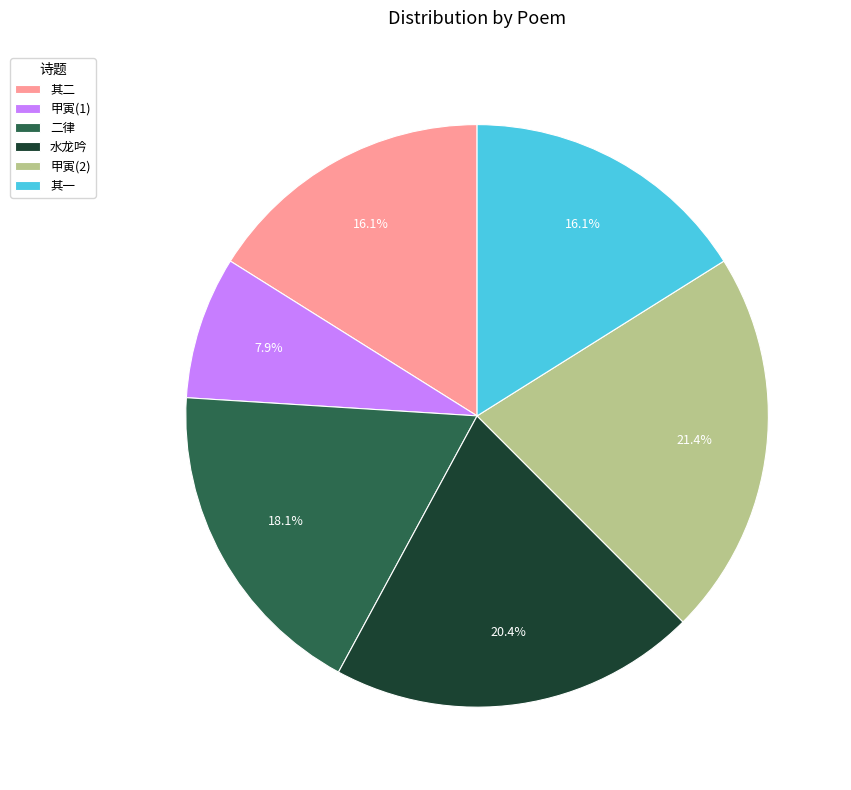

Which slice is the largest?

甲寅(2)